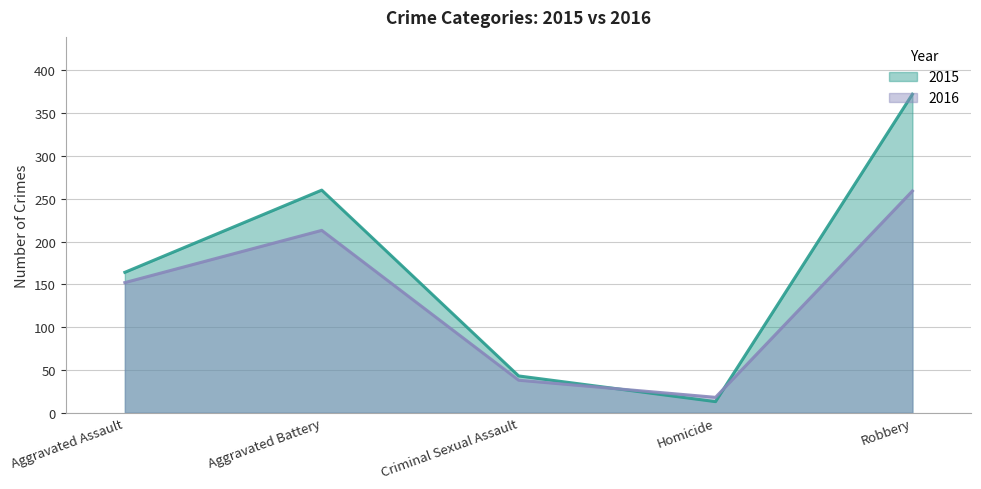

What is the minimum value shown in the chart?

13